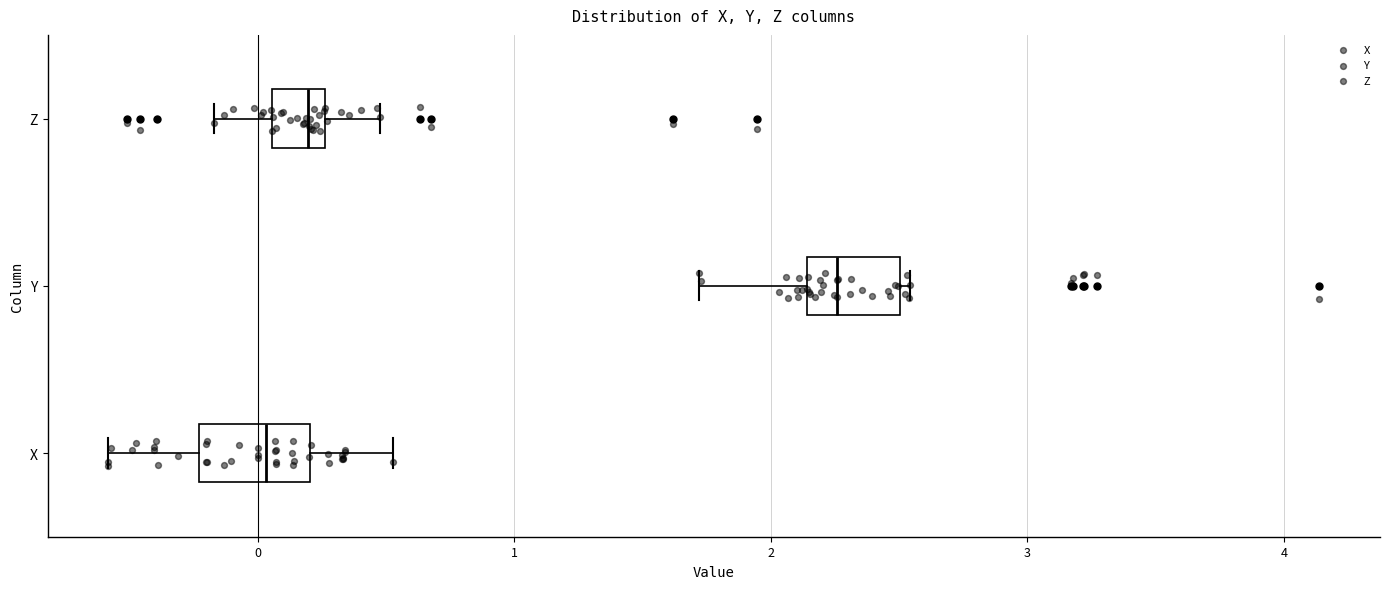

Which box has the furthest to the left median line?

X